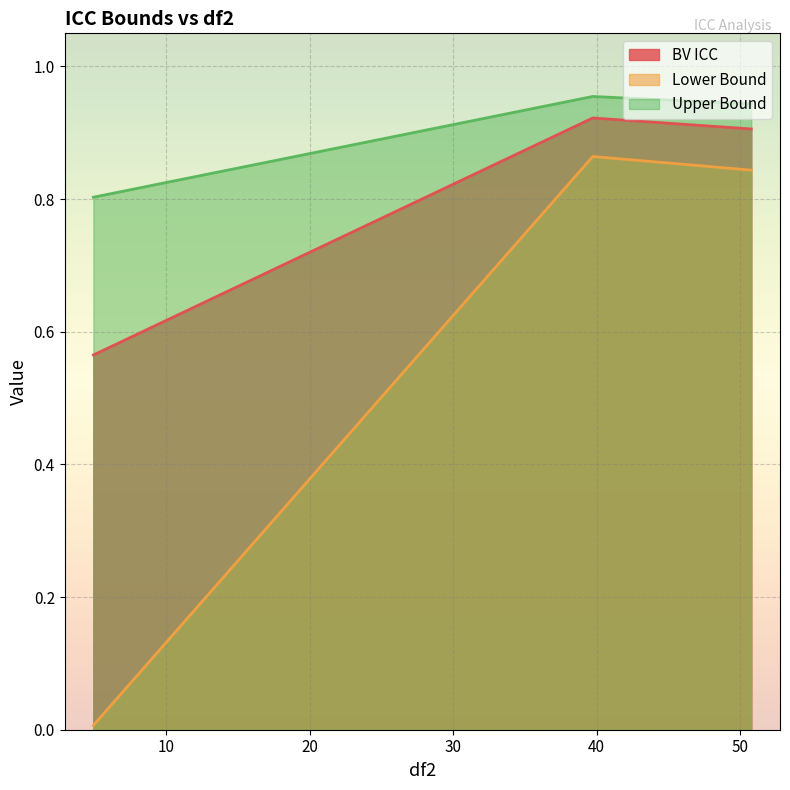

How many lines are shown in the chart?

3